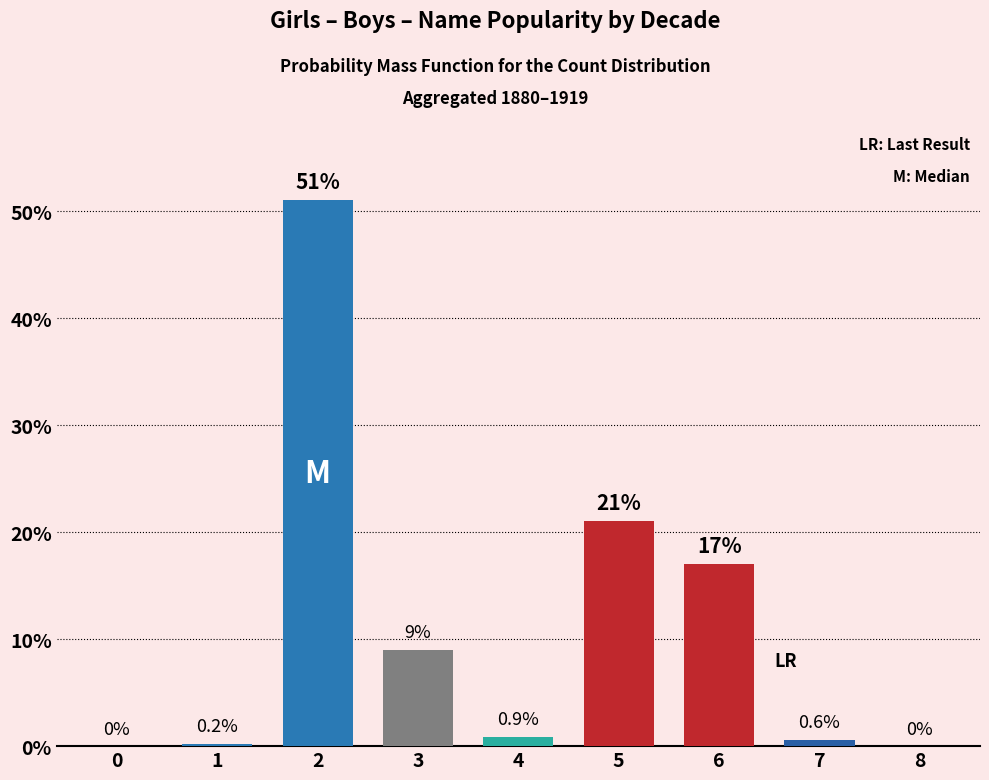

Reading right to left, transcribe all the data shown in this chart.

8=0.0	7=0.6	6=17.0	5=21.0	4=0.9	3=9.0	2=51.0	1=0.2	0=0.0